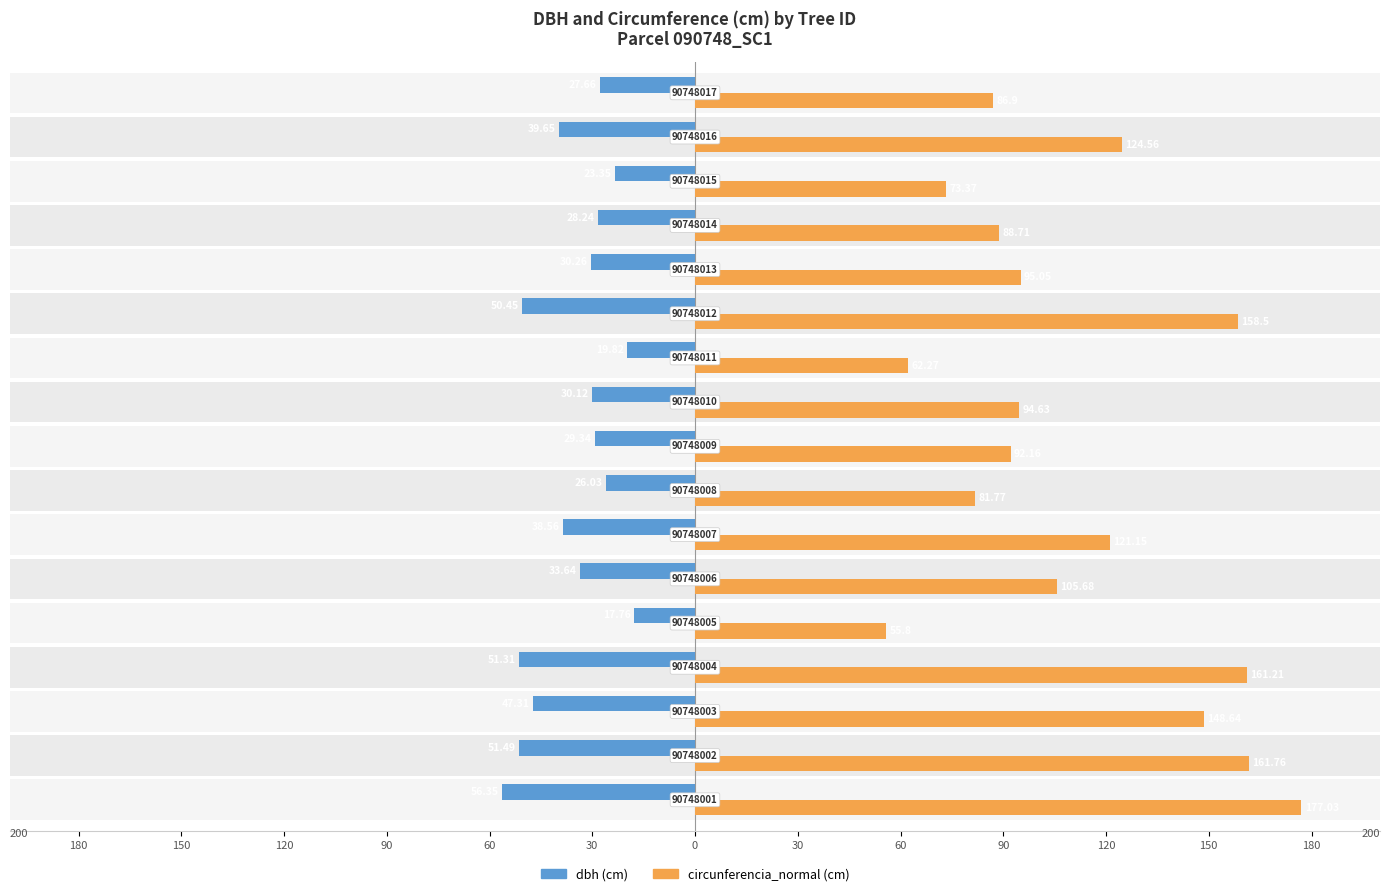

Which series has the largest total across all categories?

circunferencia_normal